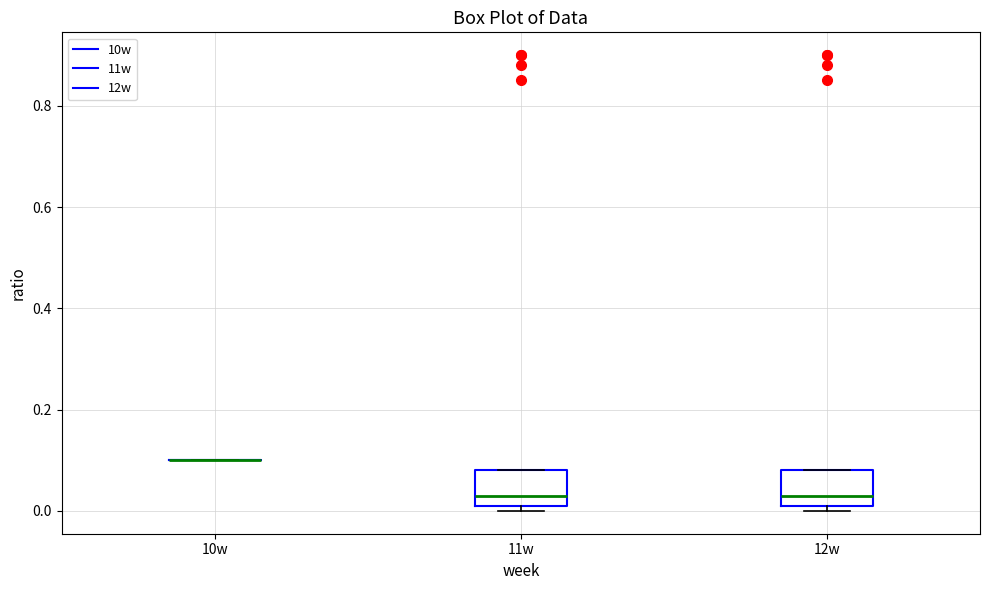

Reading left to right, transcribe this box plot: for each box, give where its median line is, the range the box spans, and where its two whiskers end, as read against the y-axis. The values are not printed on the chart, so give them approximately, as read against the axis.

10w: box collapsed to a line at 0.10, whiskers 0.10 to 0.10
11w: median 0.04, box 0.02 to 0.08, whiskers 0.00 to 0.08
12w: median 0.04, box 0.02 to 0.08, whiskers 0.00 to 0.08